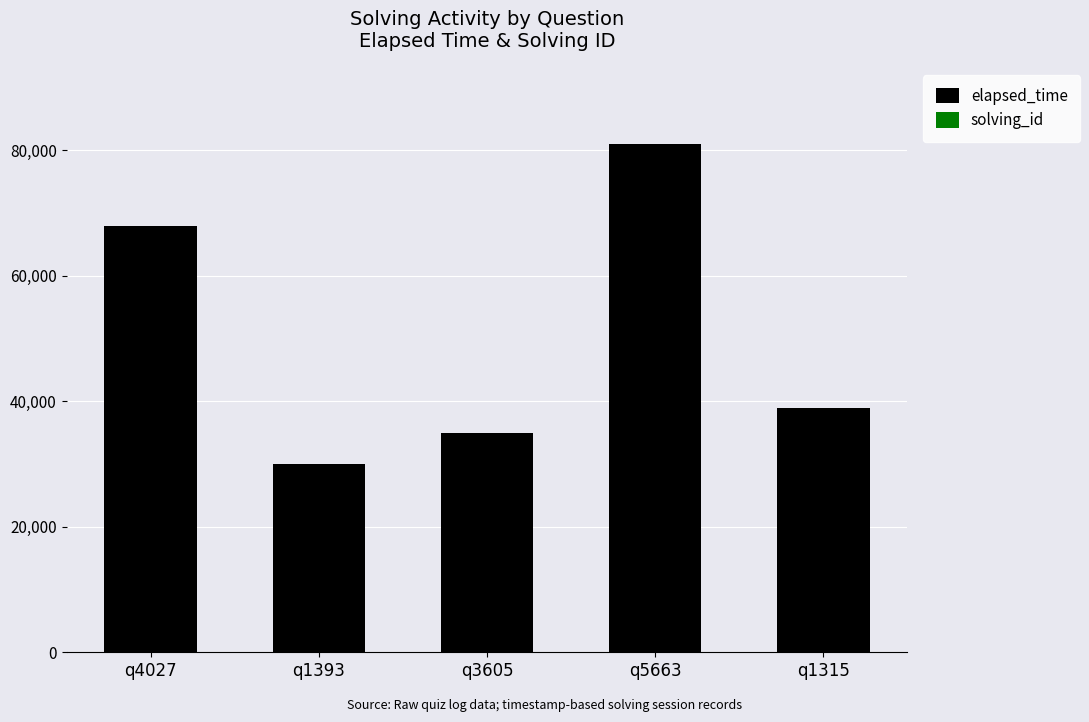

At which category is the sum across all series the highest?

q5663